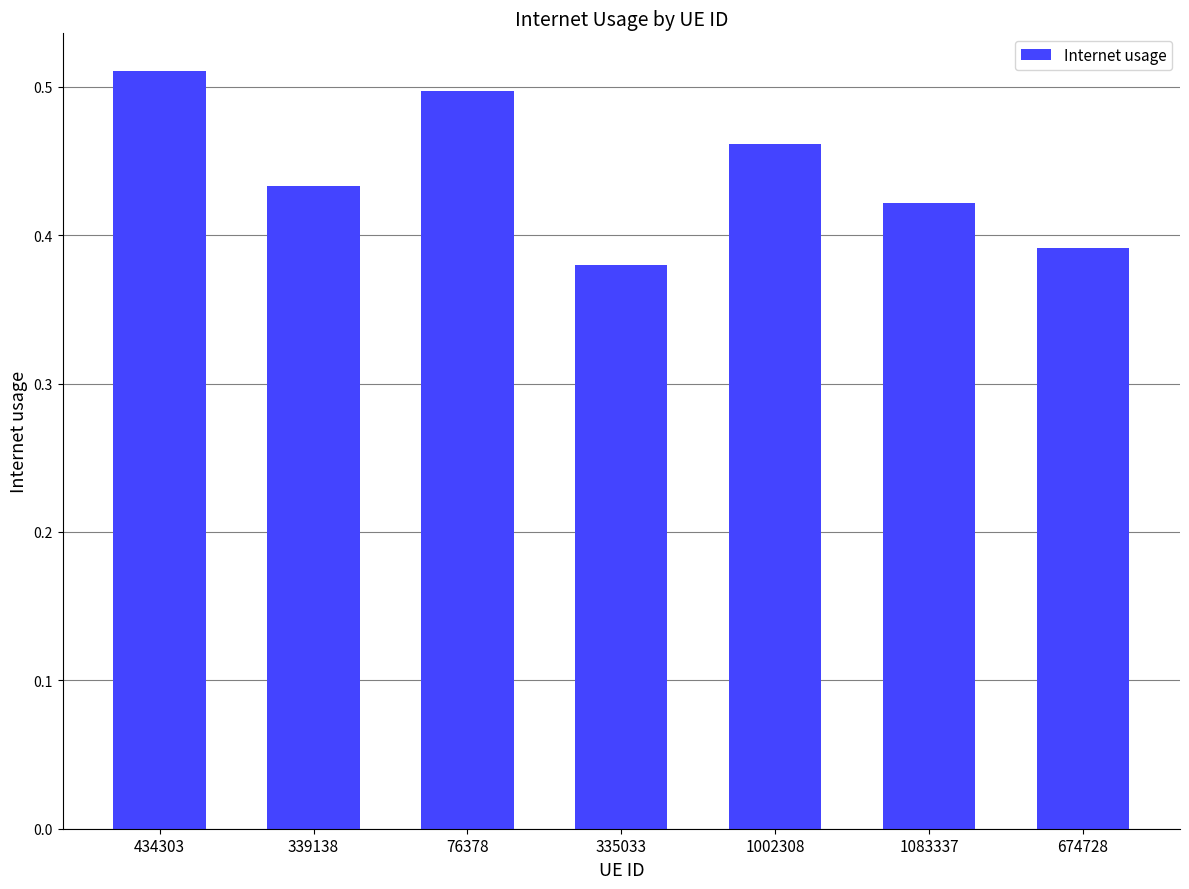

Count the values in the range 0 to 1.

7